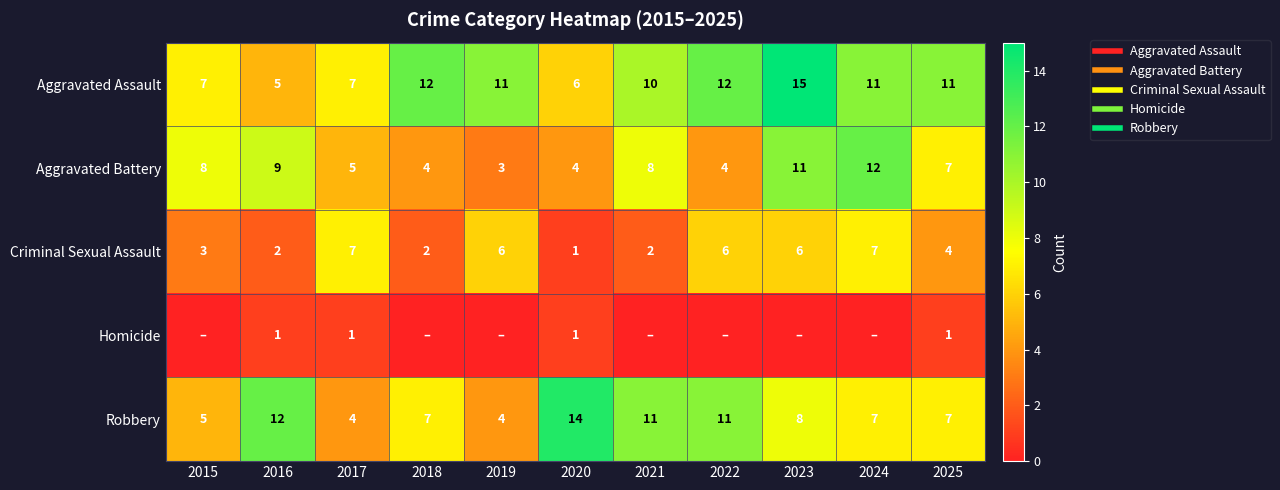

At 2018, list the series in order from largest to smallest.

Aggravated Assault, Robbery, Aggravated Battery, Criminal Sexual Assault, Homicide